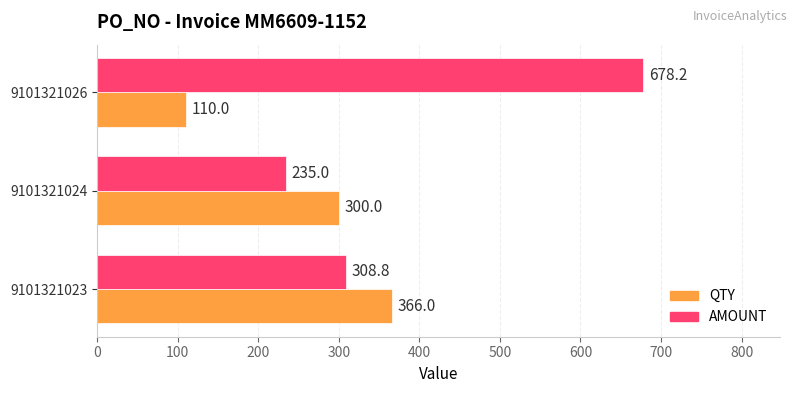

Which series has the widest spread of values?

AMOUNT